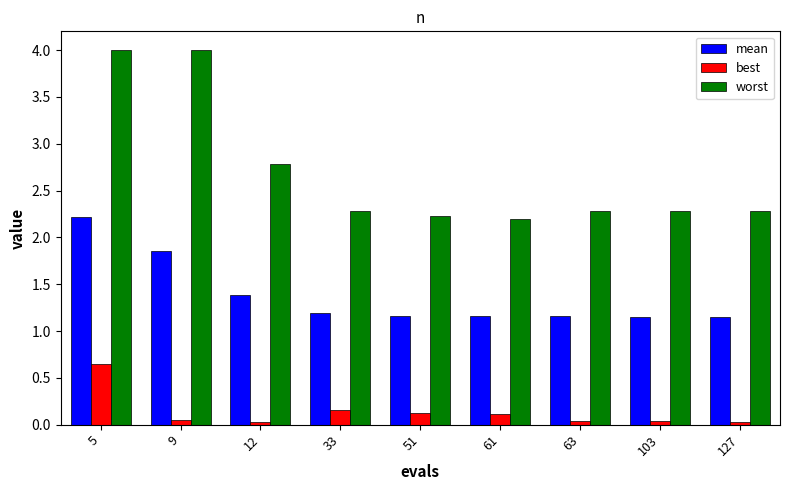

How many series are shown in this chart?

3